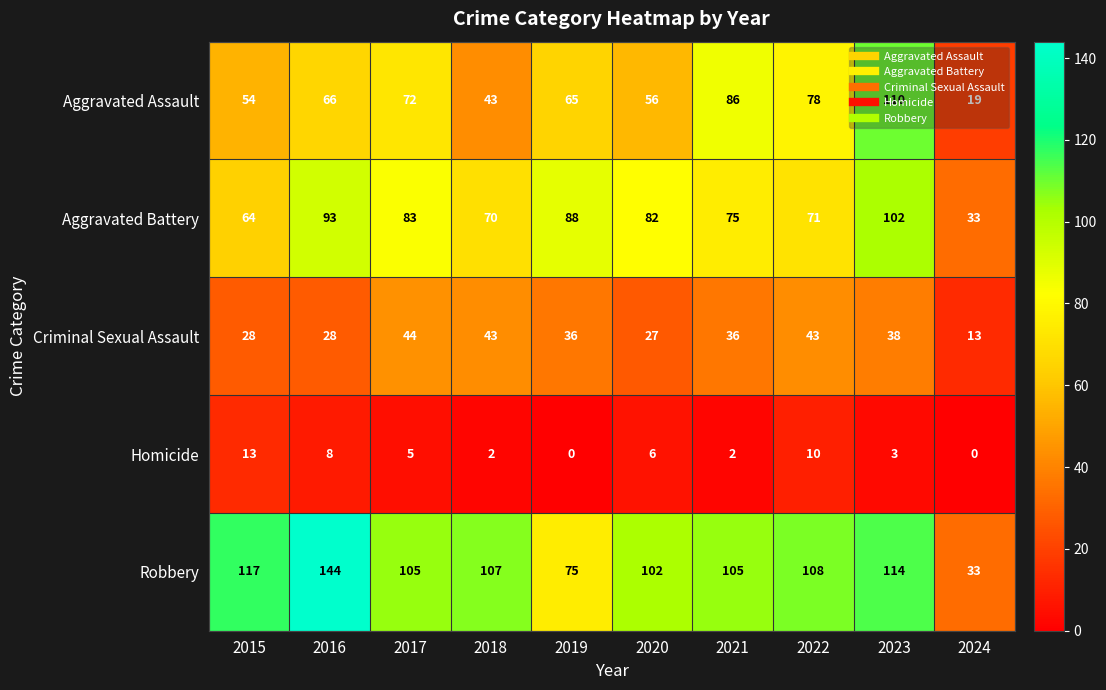

Which series has the widest spread of values?

Robbery